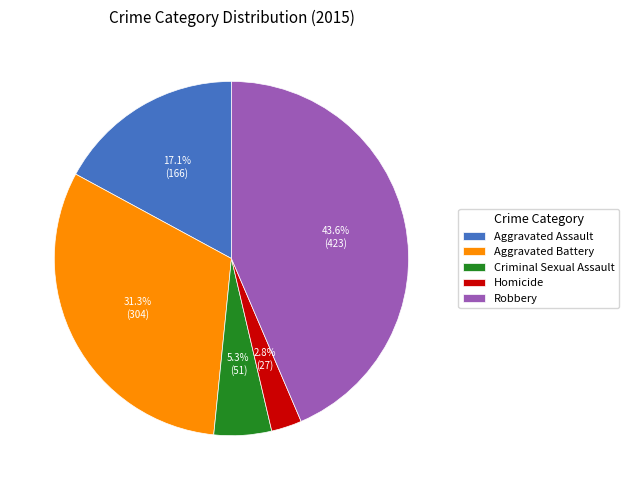

Is there a majority slice in this chart?

No